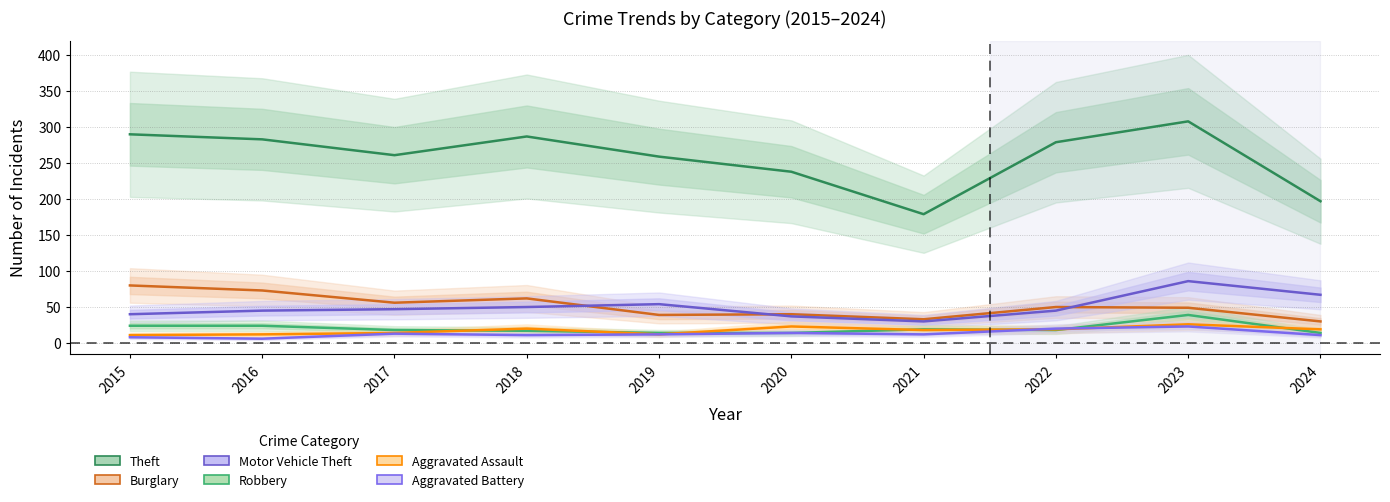

True or false: Robbery and Burglary intersect in this chart.

False